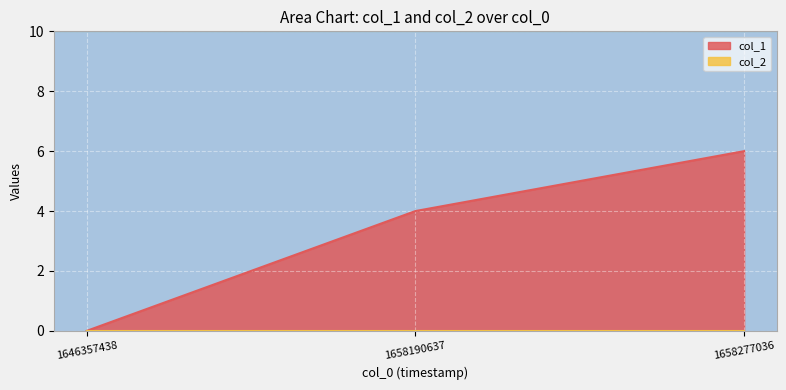

What is the difference between the values at 1646357438 and 1658190637?

4